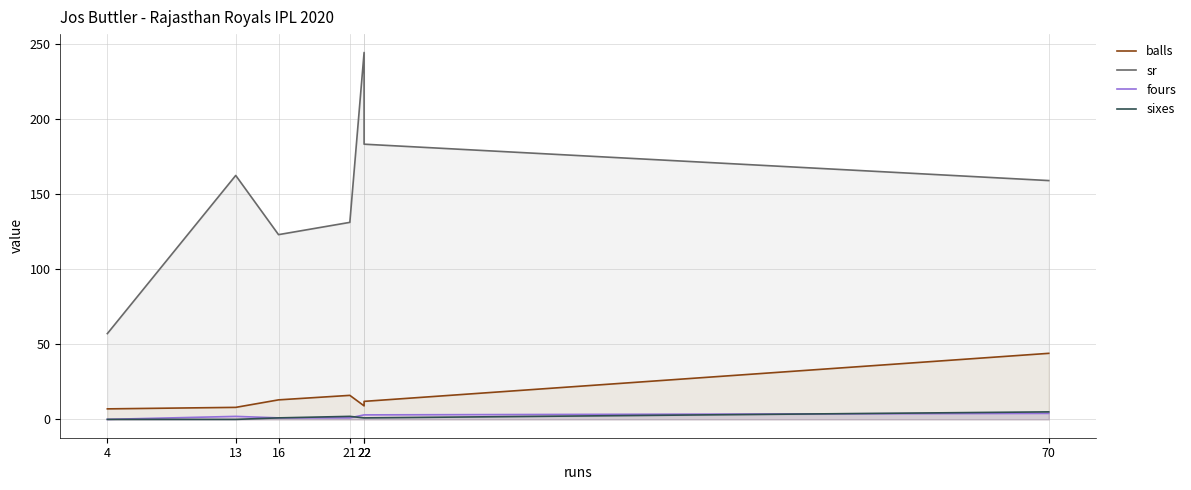

What is the value of the fours point at the 5th from the left?

3.0